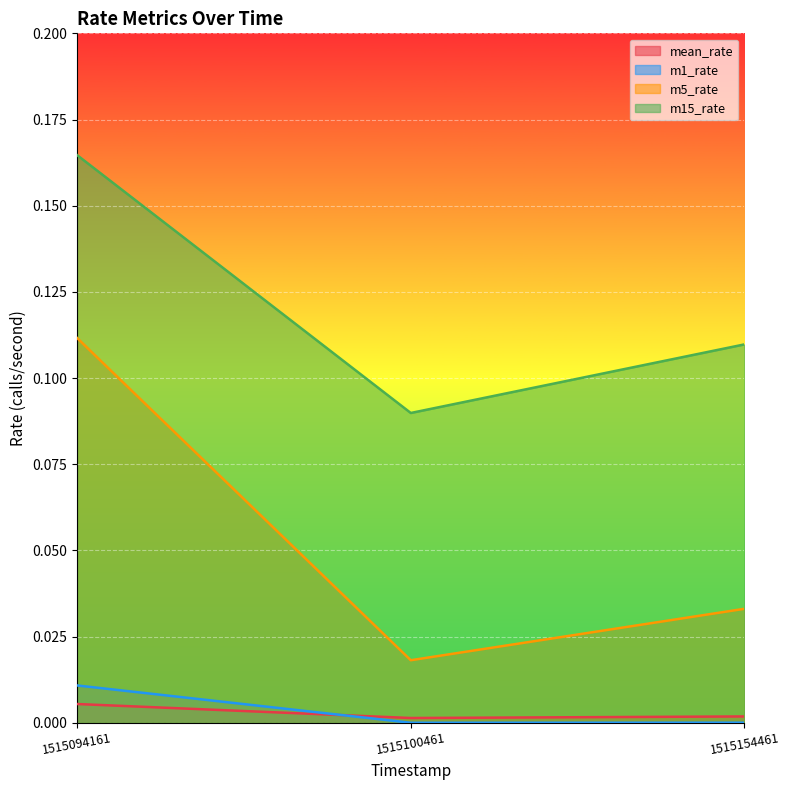

What is the difference between the highest and lowest values at 1515094161?

0.2